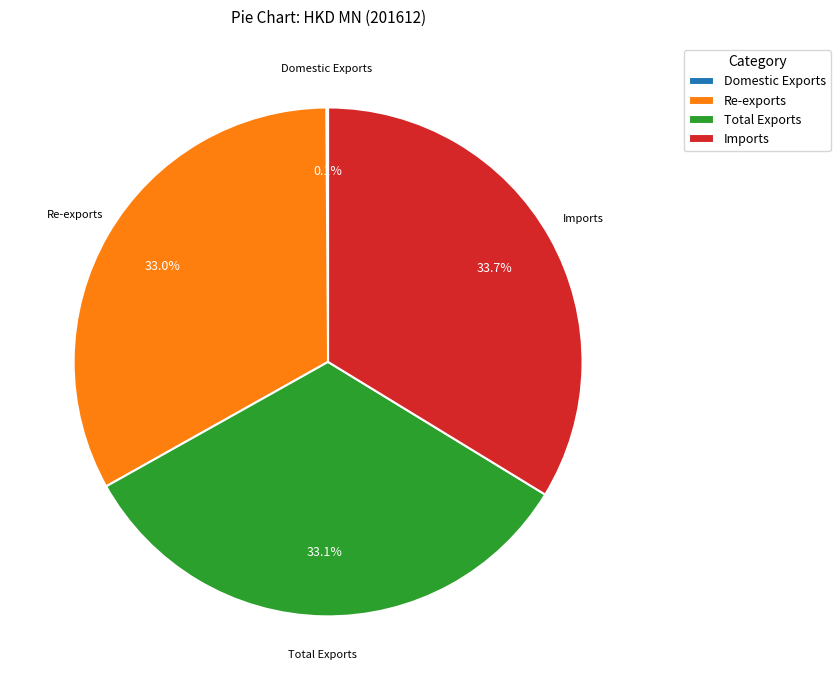

True or false: Re-exports accounts for 33% of the total.

True